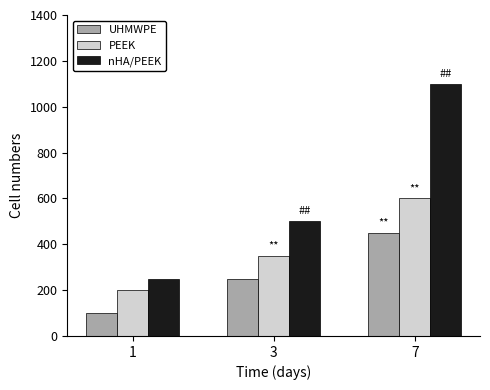

What is the minimum value shown in the chart?

100